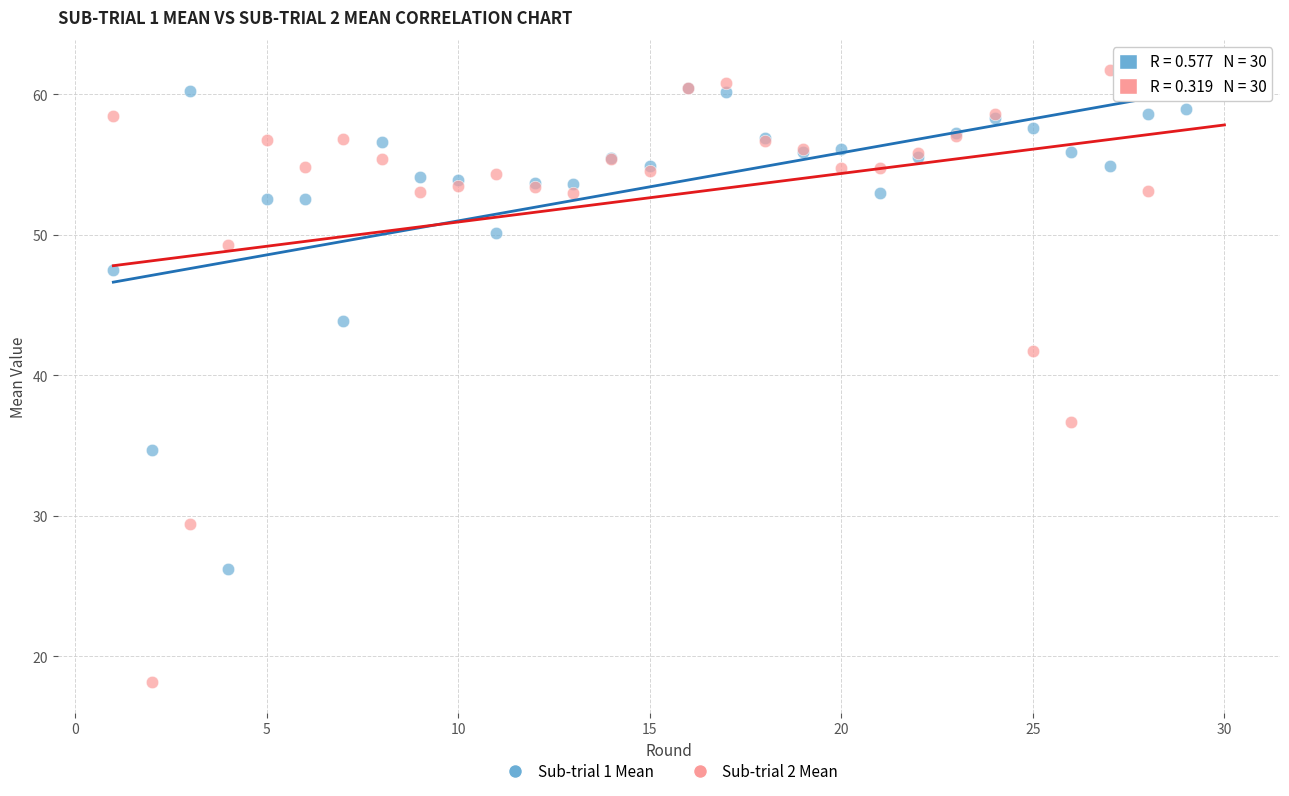

Which series reaches the maximum Y coordinate?

Sub-trial 2 Mean